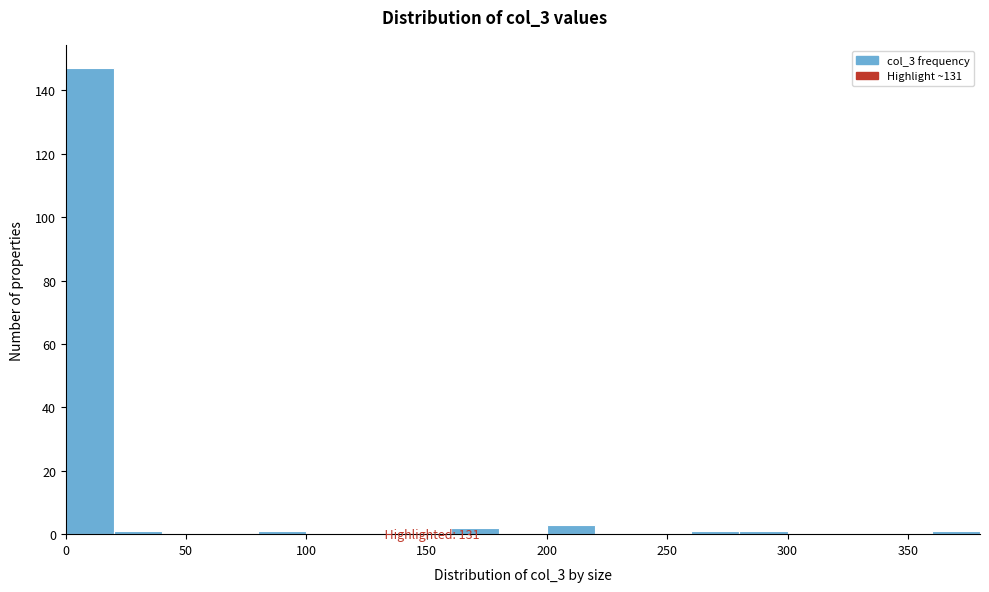

Which range on the x-axis has the tallest bar?

0 to 20